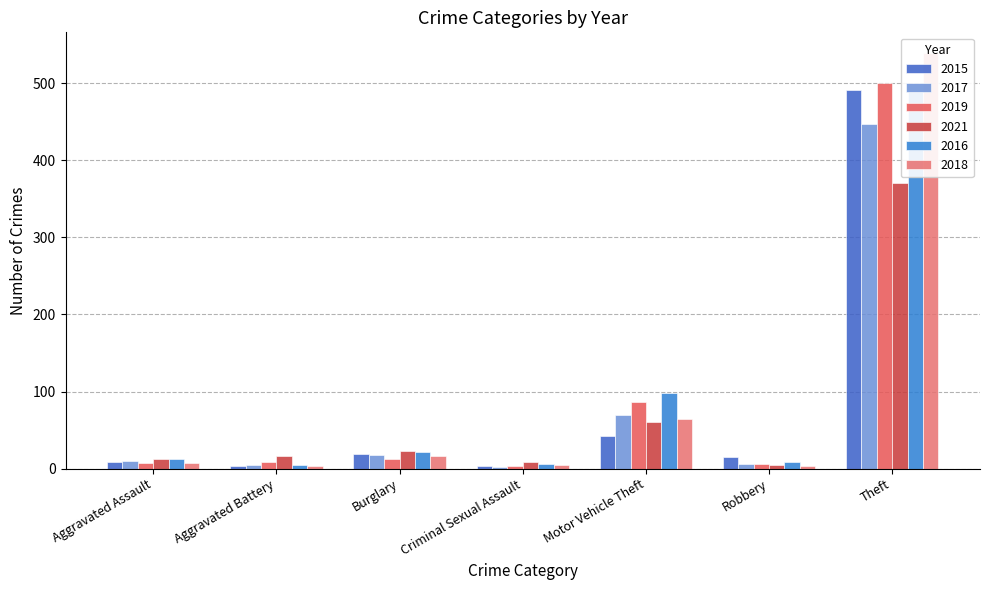

How many distinct data groups are displayed?

6